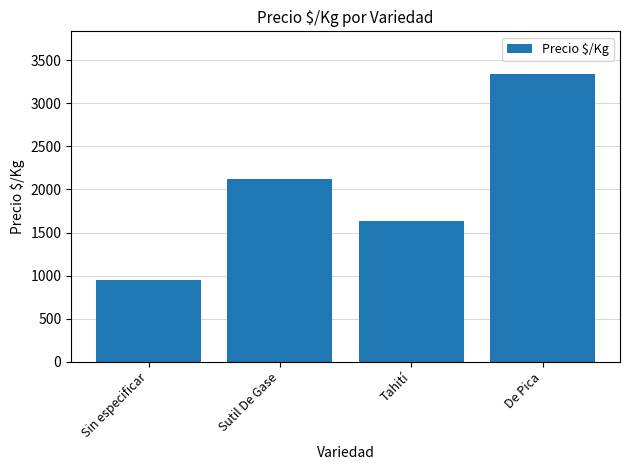

Count the number of data series in this chart.

1